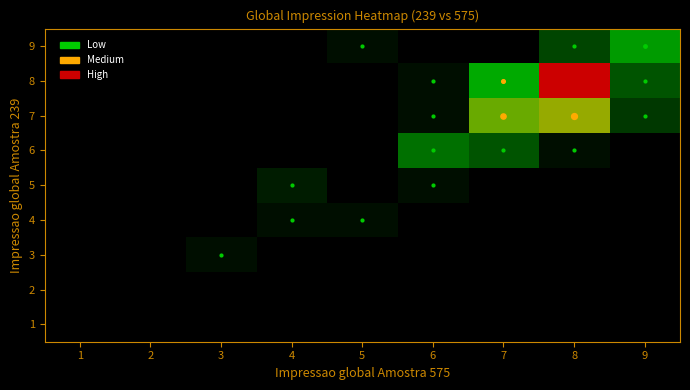

Which has a higher value, 3 or 7?

3